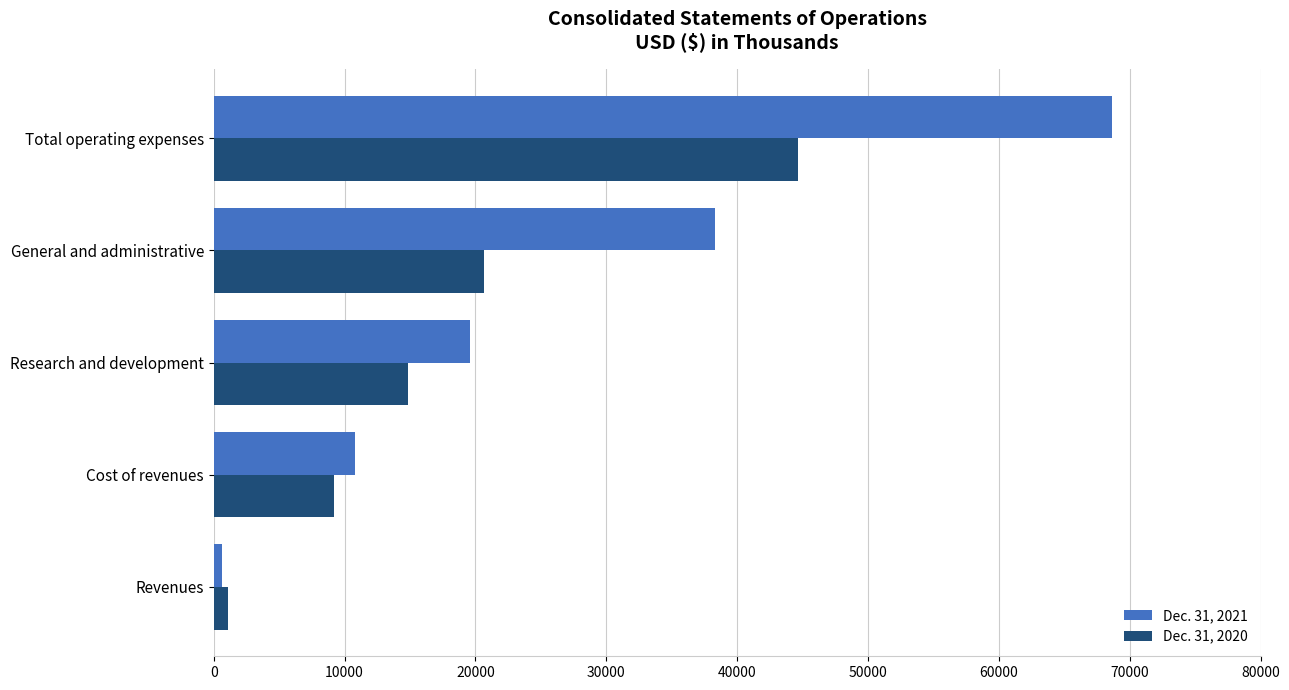

The value of Dec. 31, 2021 at Research and development is 30310. True or false?

False